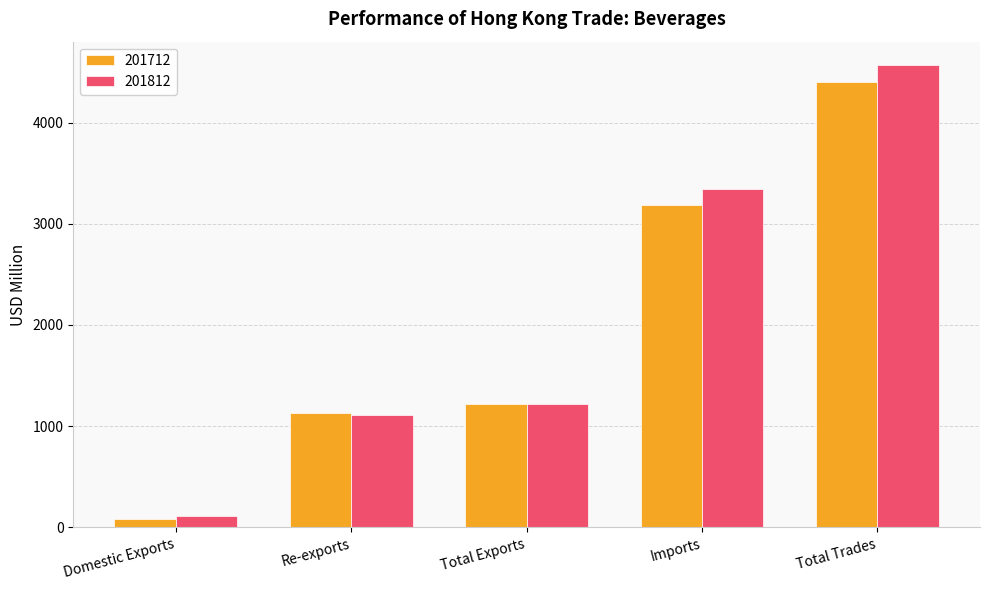

At Total Trades, list the series in order from smallest to largest.

201712, 201812